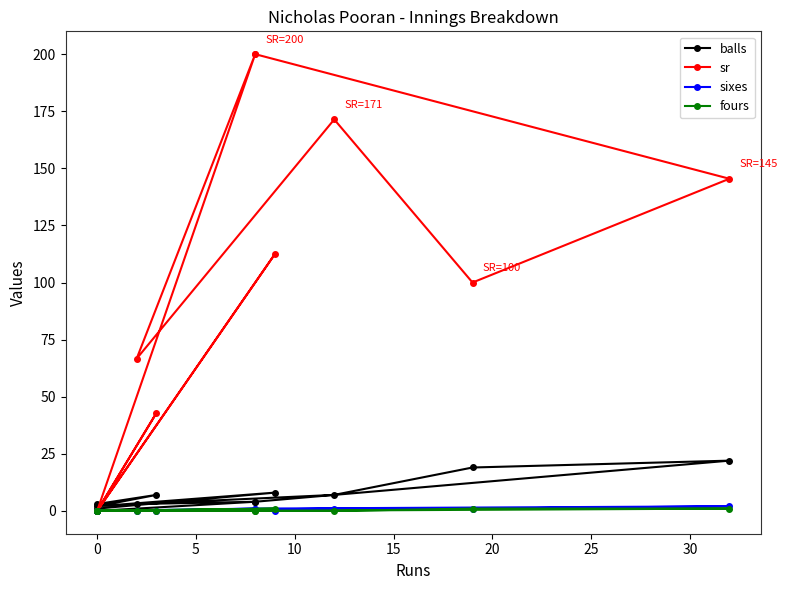

True or false: sr has a value of 121.2 at 0.

False